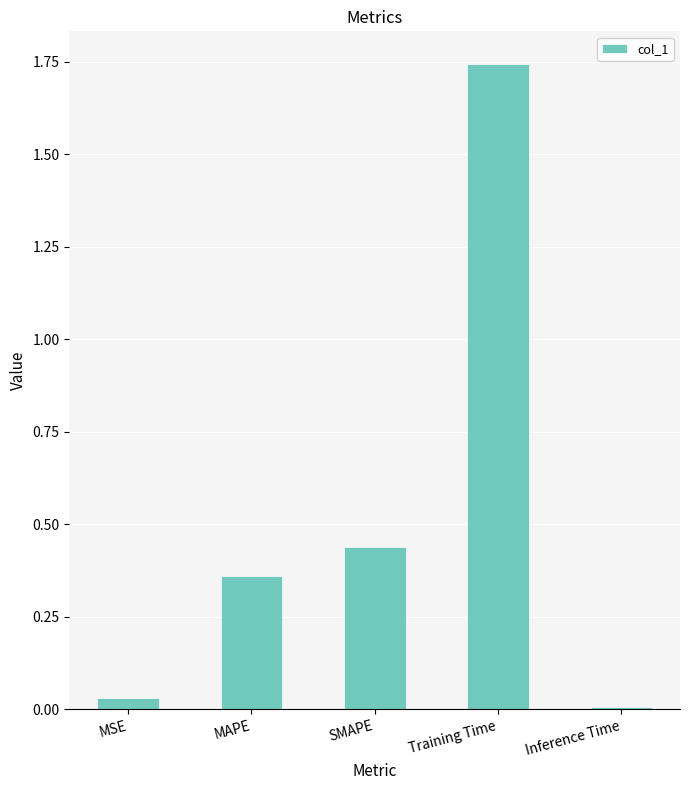

What is the sum of all values?

2.6